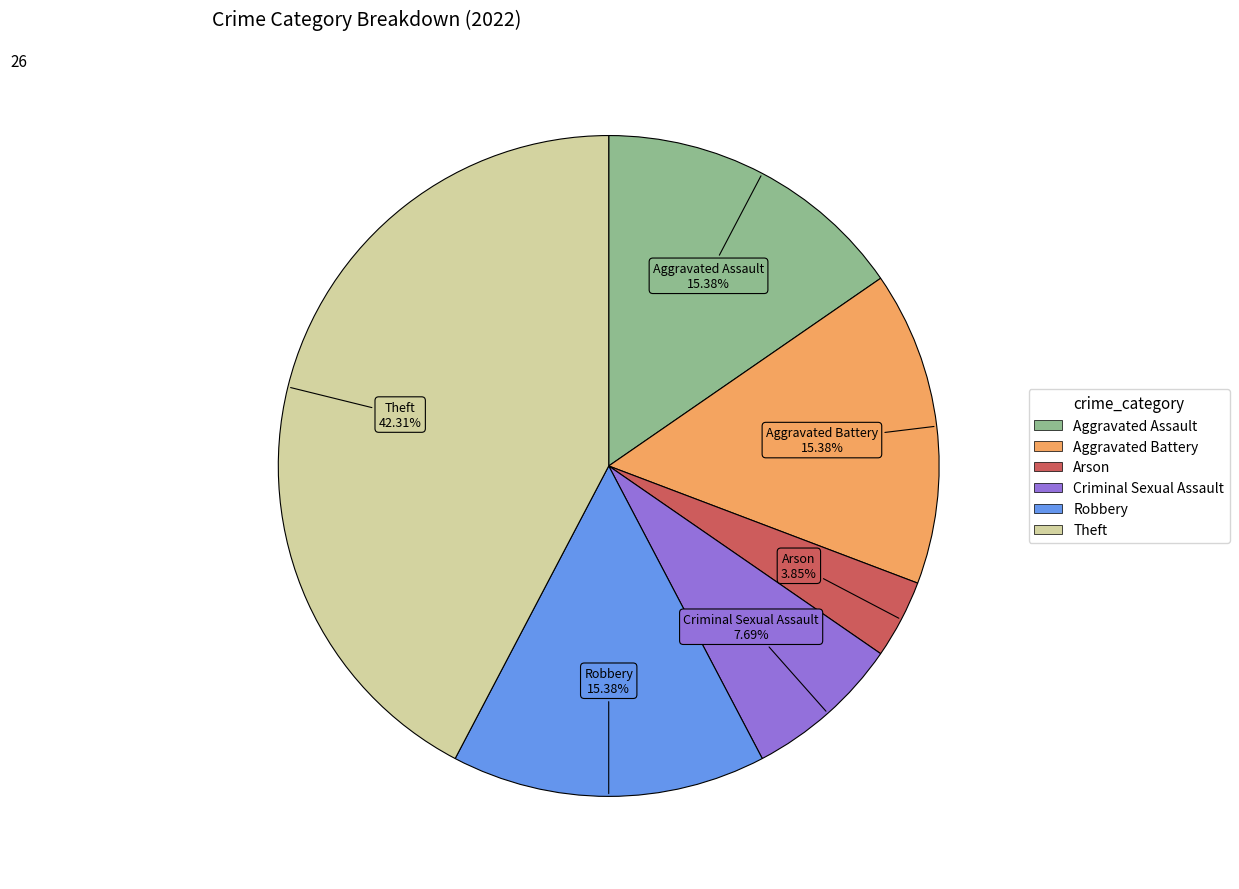

True or false: Theft accounts for 42% of the total.

True